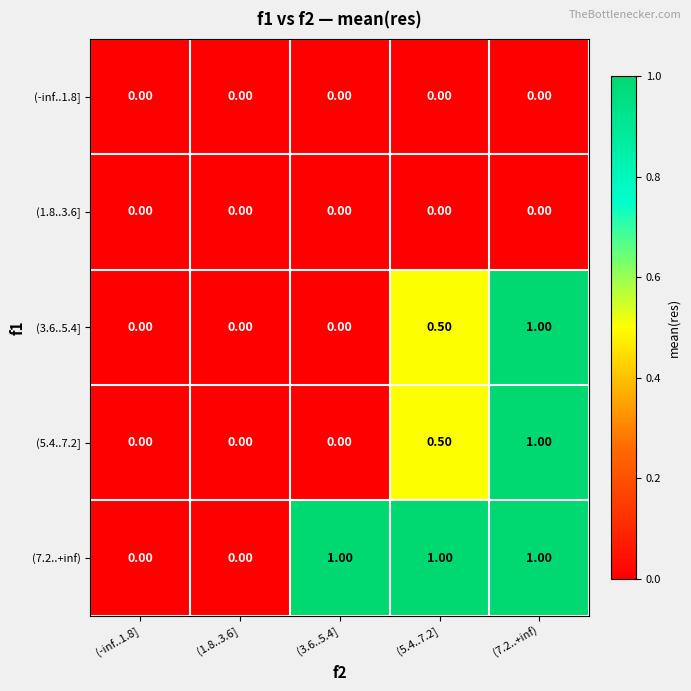

What is the difference between the maximum and minimum values in the (7.2..+inf) series?

1.0